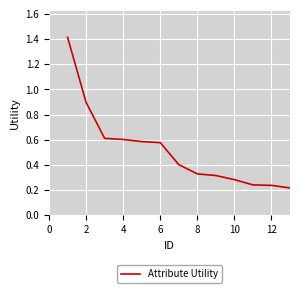

What is the difference between the maximum and minimum values?

1.2